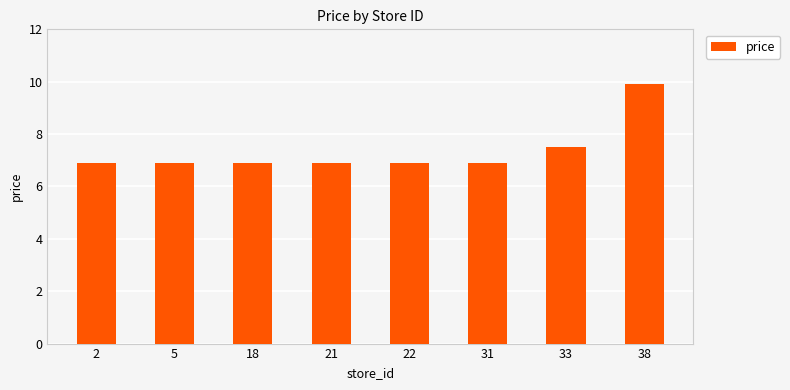

What is the value of the 6th bar from the left?

6.9